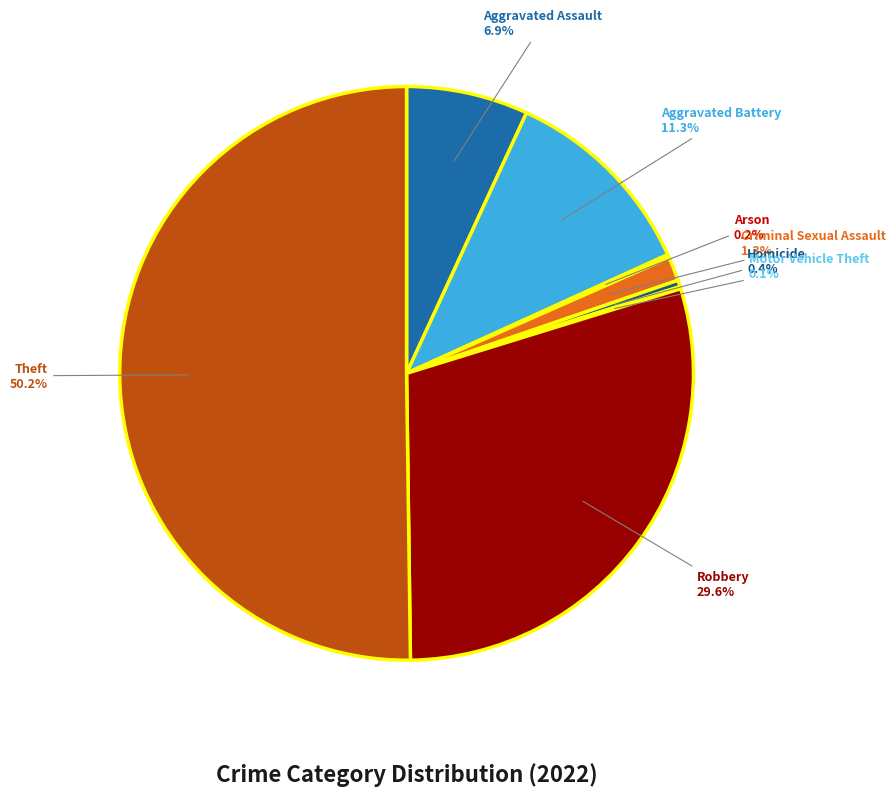

Which slice represents more than half of the pie?

Theft